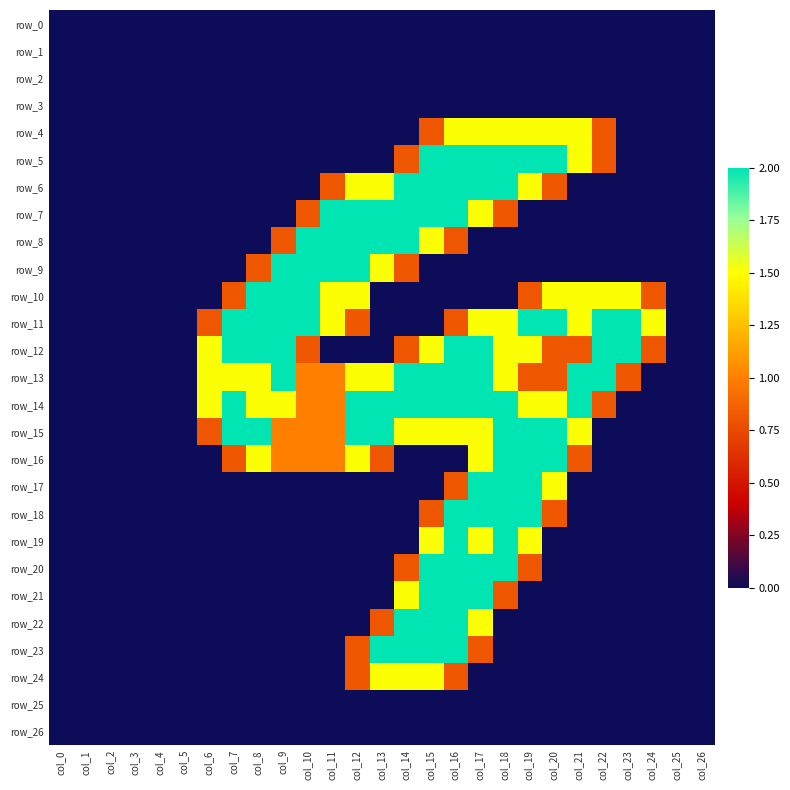

What is the average value of the row_19 series?

0.3